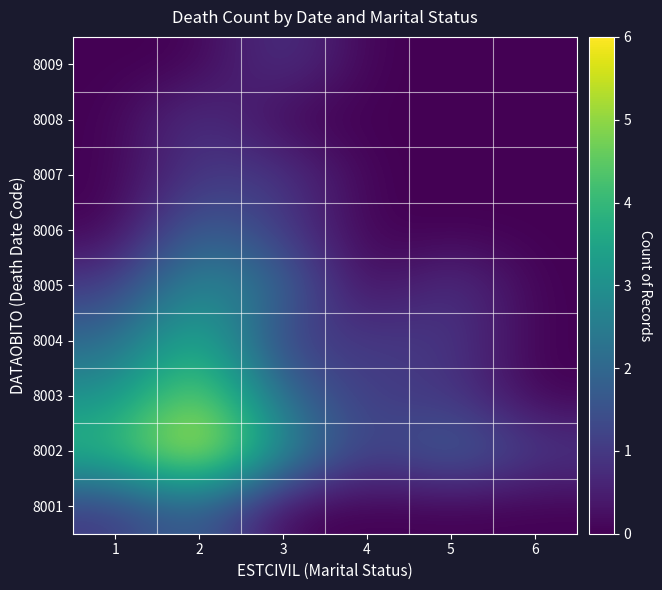

List the series in order of their peak value, lowest first.

8007, 8008, 8009, 8001, 8006, 8005, 8004, 8003, 8002